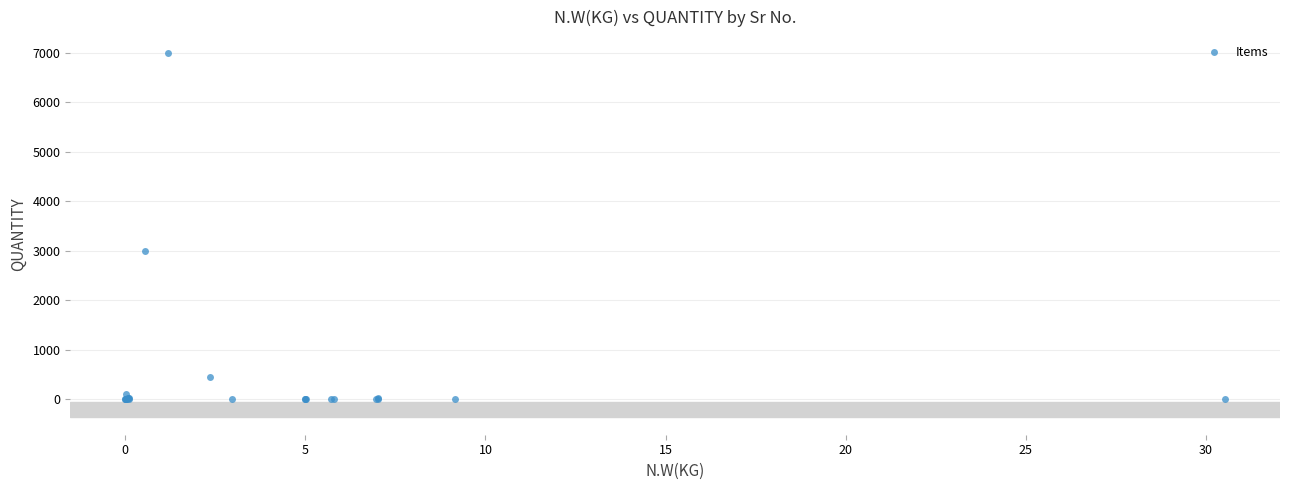

What Y value in the scatter plot is closest to 3500?

3000